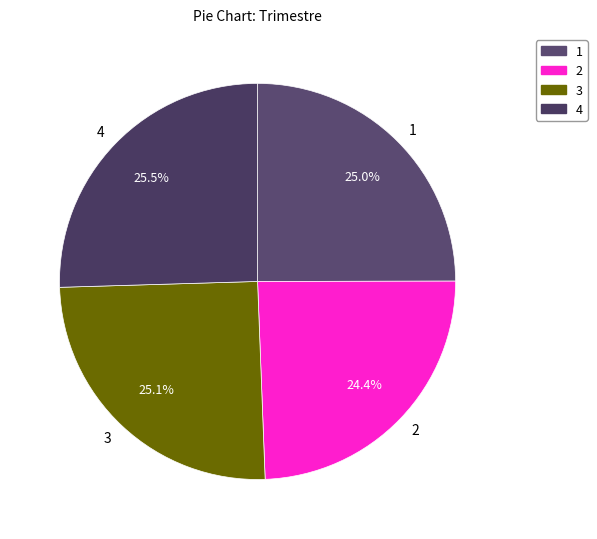

Is there a majority slice in this chart?

No